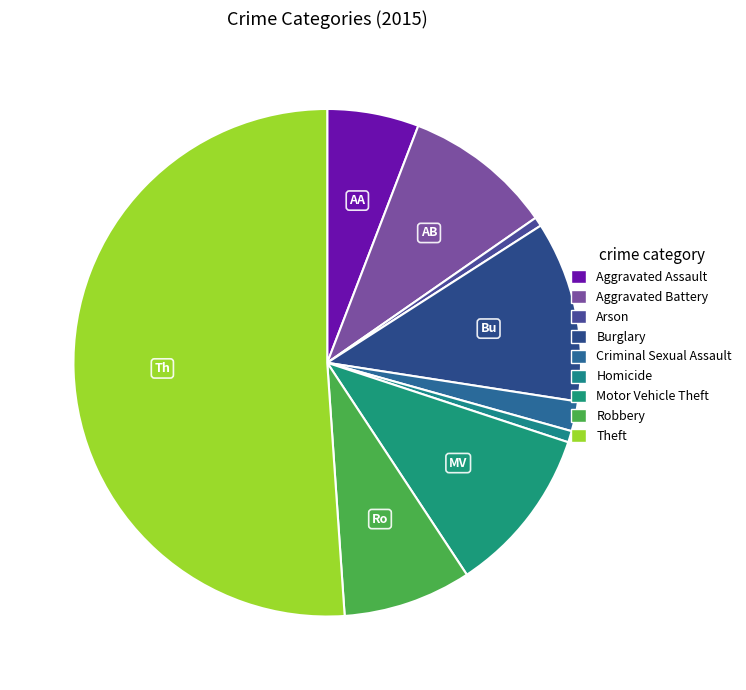

Count the number of slices in the pie.

9